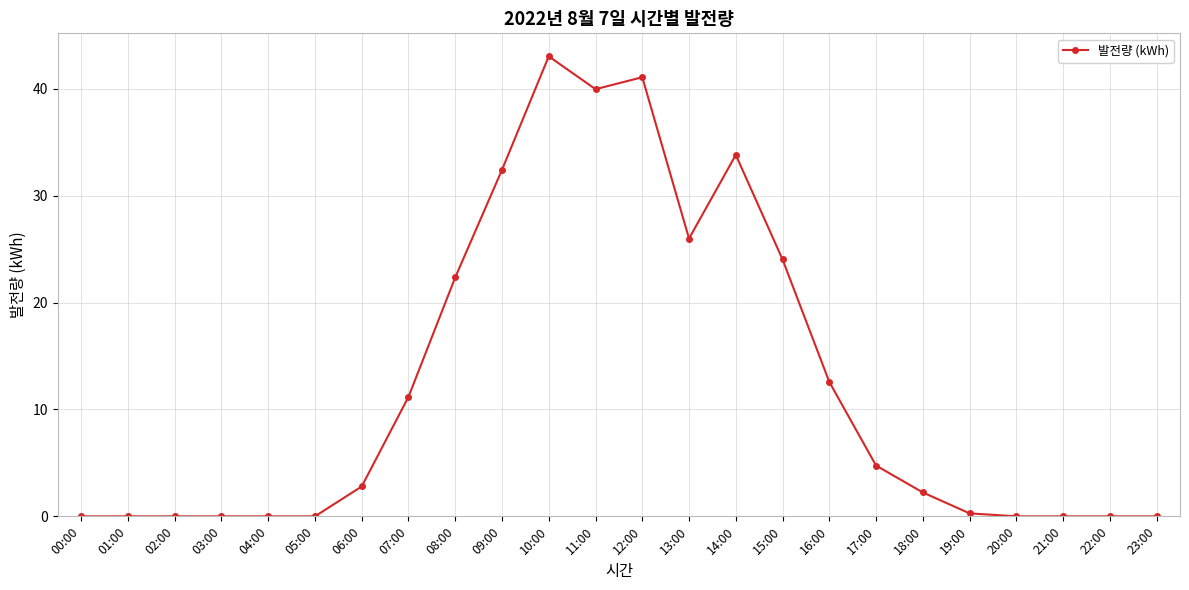

At which label is the value closest to 21?

08:00